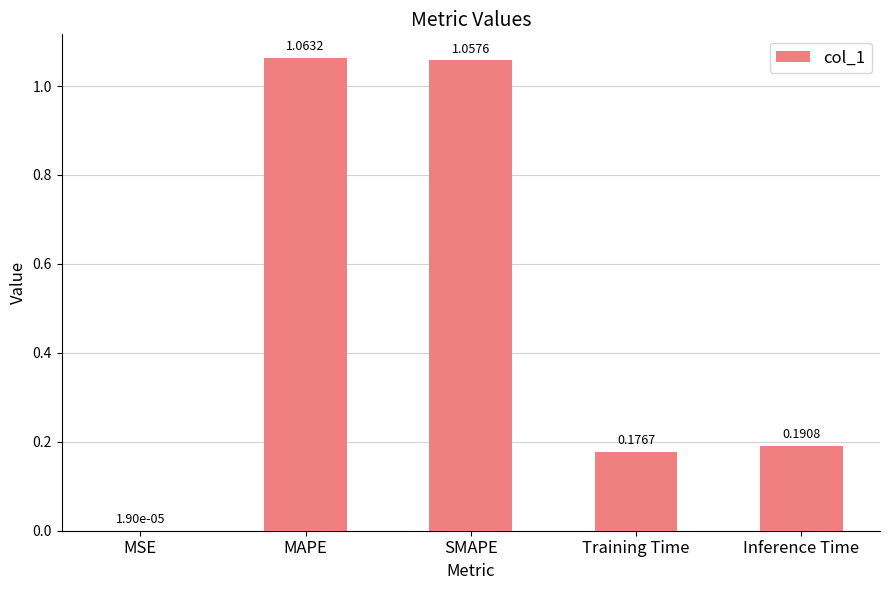

At which label is the value closest to 0?

MSE